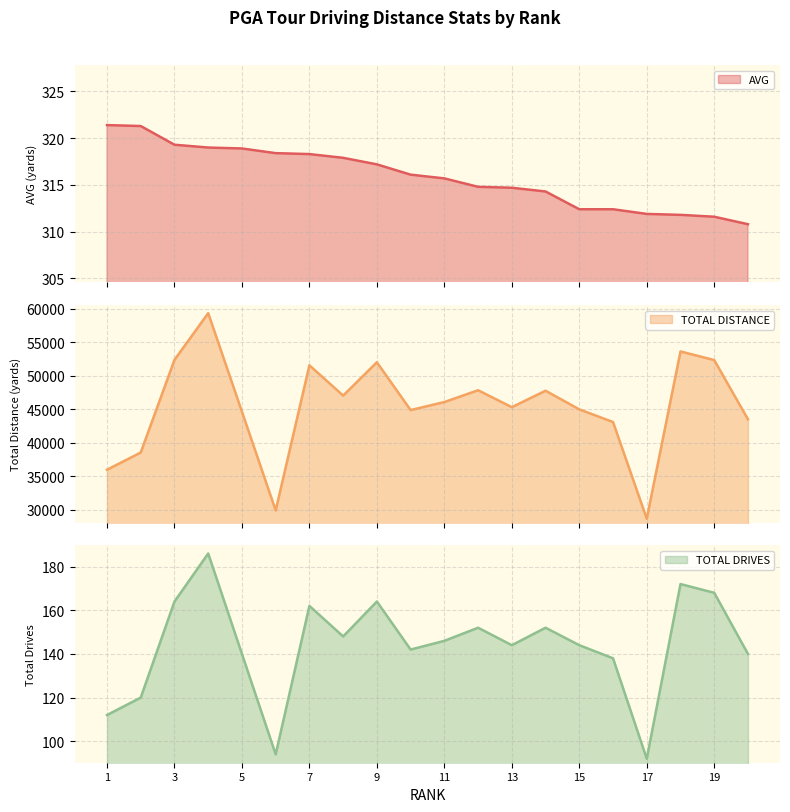

True or false: TOTAL DRIVES and TOTAL DISTANCE cross at least once.

False